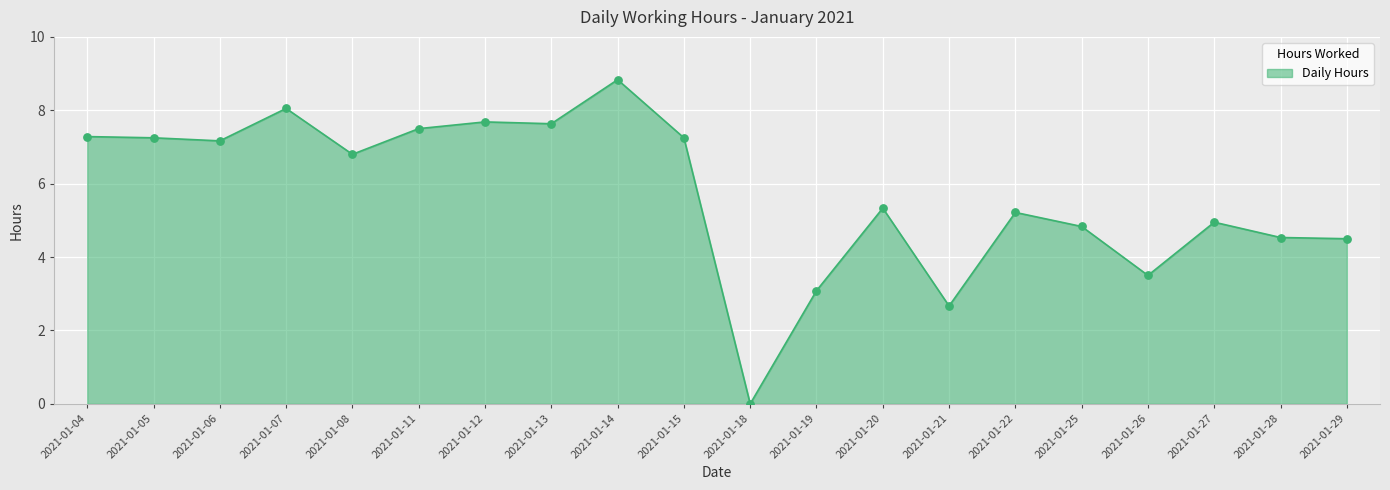

Which has a higher value, 2021-01-27 or 2021-01-18?

2021-01-27